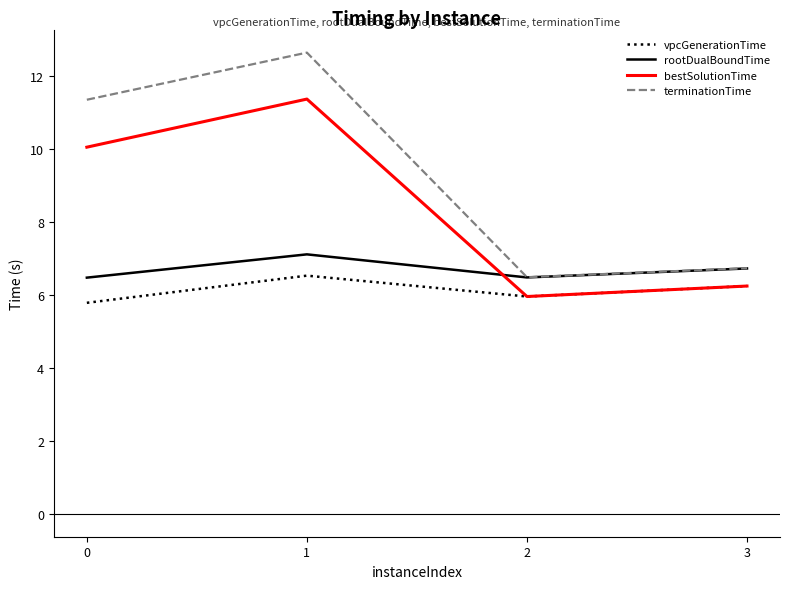

What value does the terminationTime series have at 0?

11.4